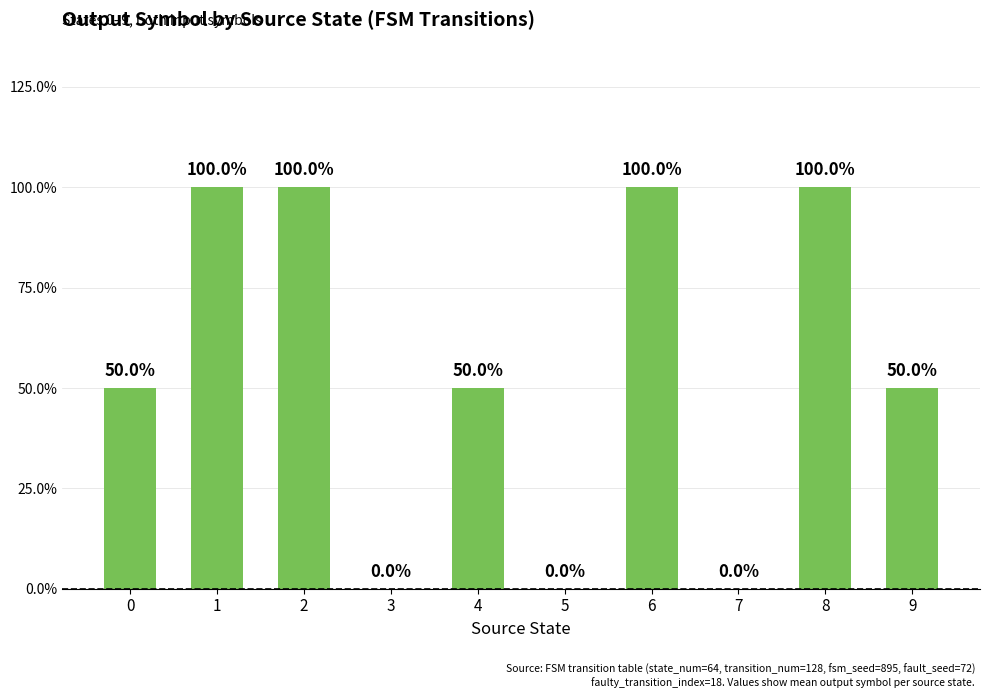

How many series are shown in this chart?

1